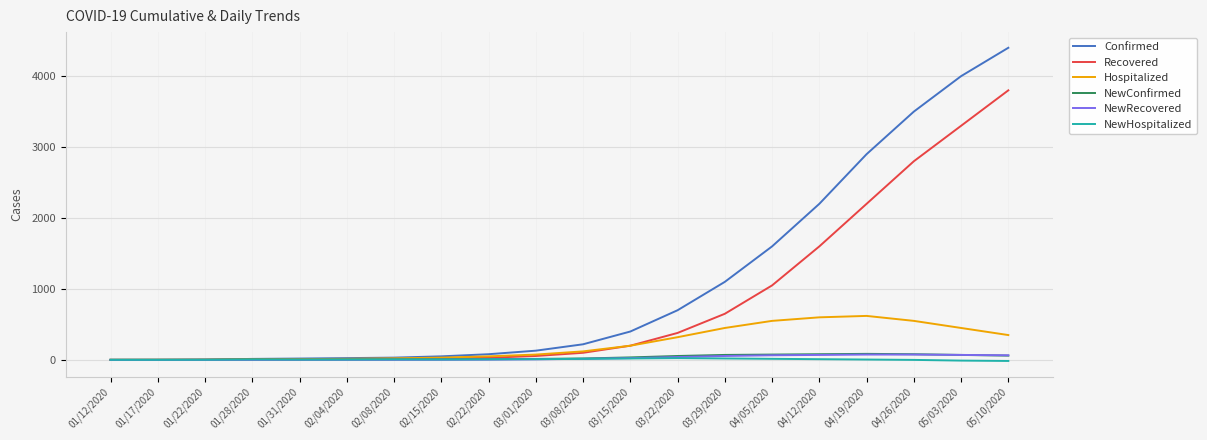

What is the spread (max minus min) of values at 04/26/2020?

3500